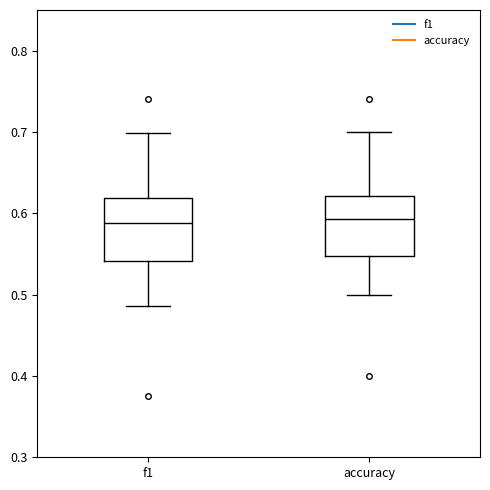

Where does the median line of the box for accuracy sit on the y-axis? The values are not printed on the chart, so give them approximately, as read against the axis.

0.59